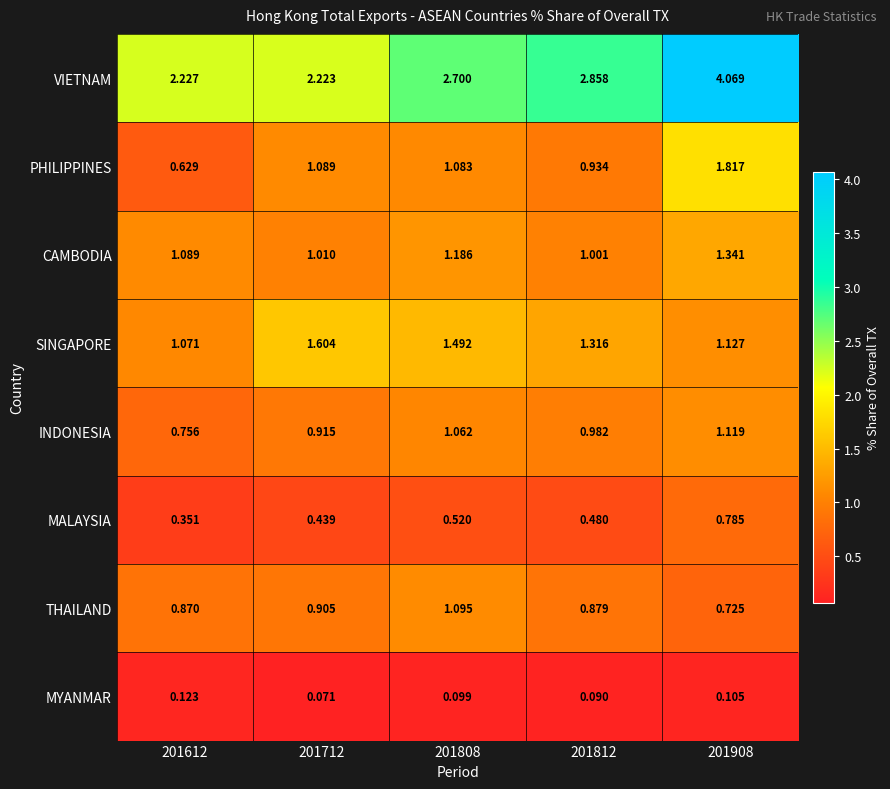

Count the number of data series in this chart.

8